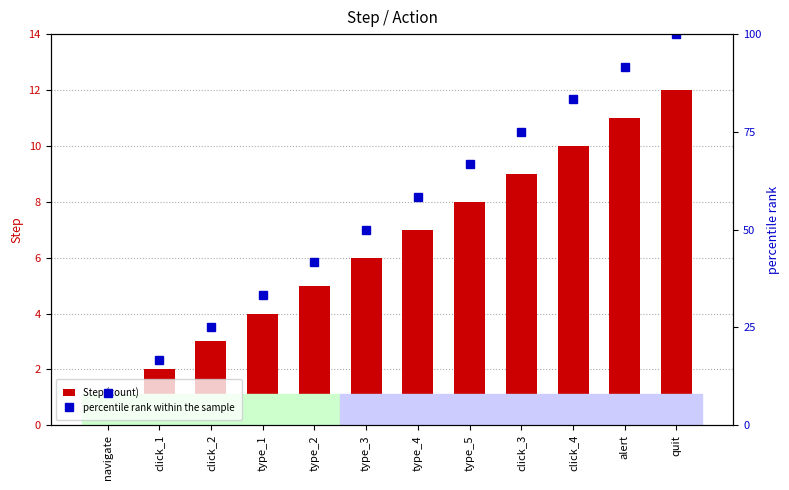

Rank the categories by Step (count) value from lowest to highest.

navigate, click_1, click_2, type_1, type_2, type_3, type_4, type_5, click_3, click_4, alert, quit